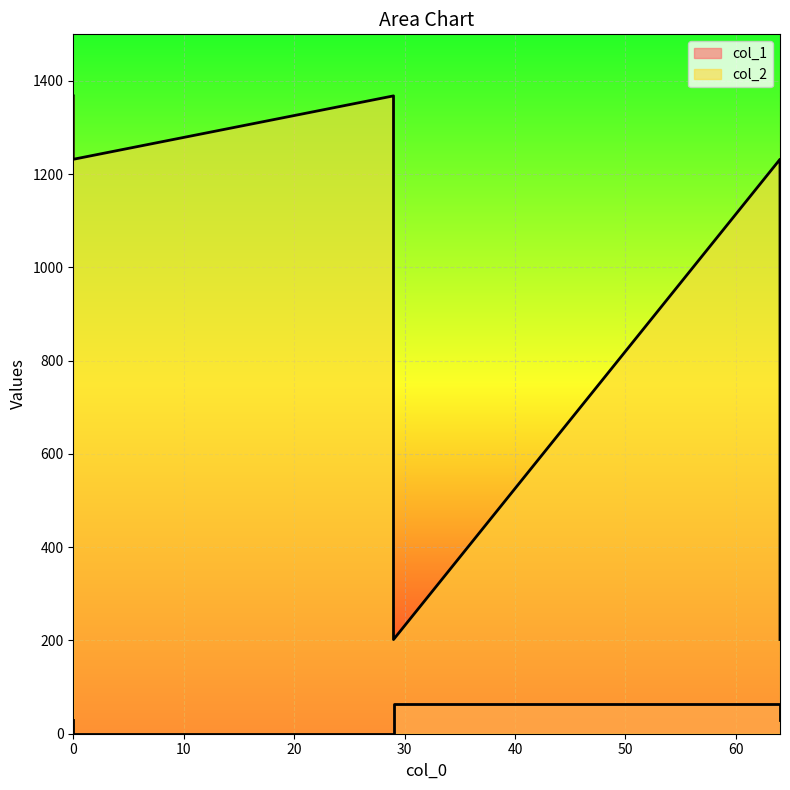

Rank the series at 29 from highest to lowest value.

col_2, col_1